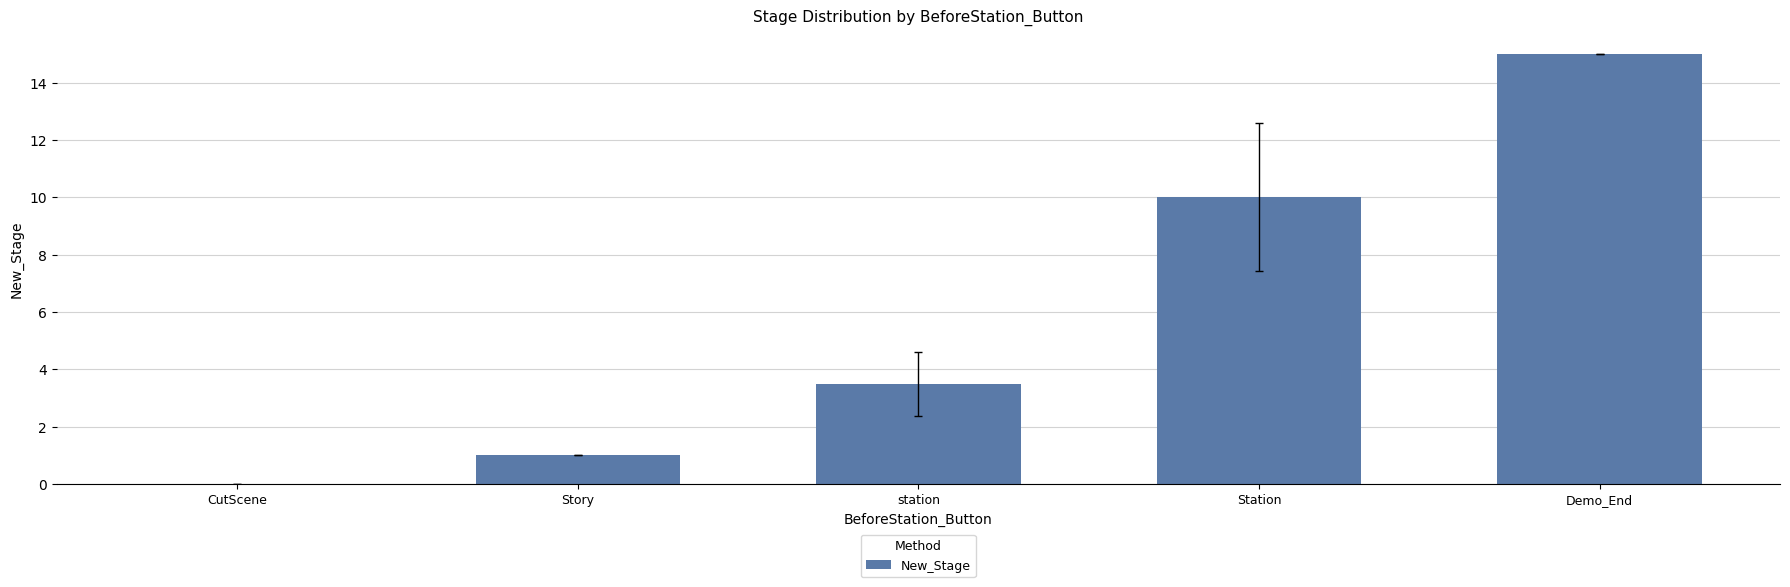

How many distinct data groups are displayed?

1